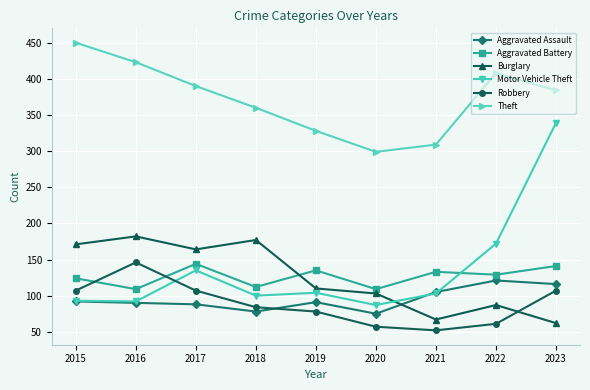

At how many categories does at least one series exceed 62?

9